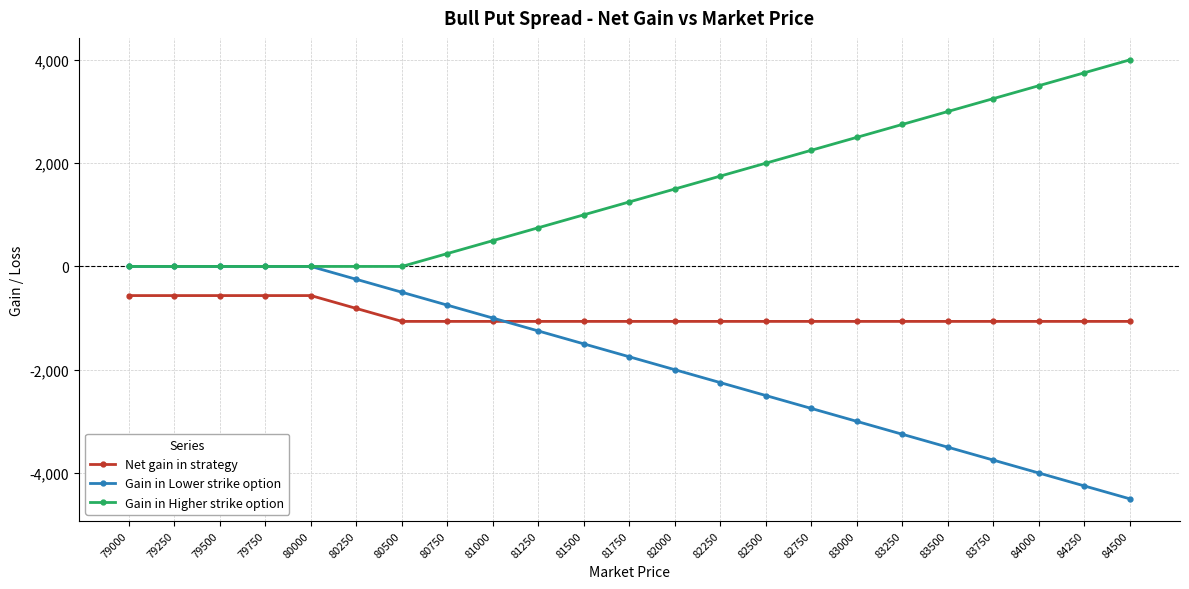

True or false: Gain in Lower strike option has more than 2 points higher than both neighbors.

False